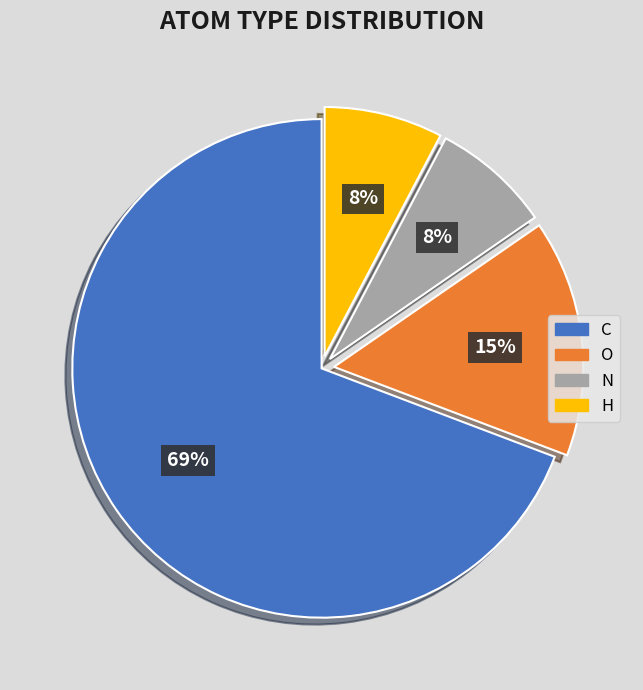

To the nearest percent, what is the difference between the C and O slice percentages?

54%